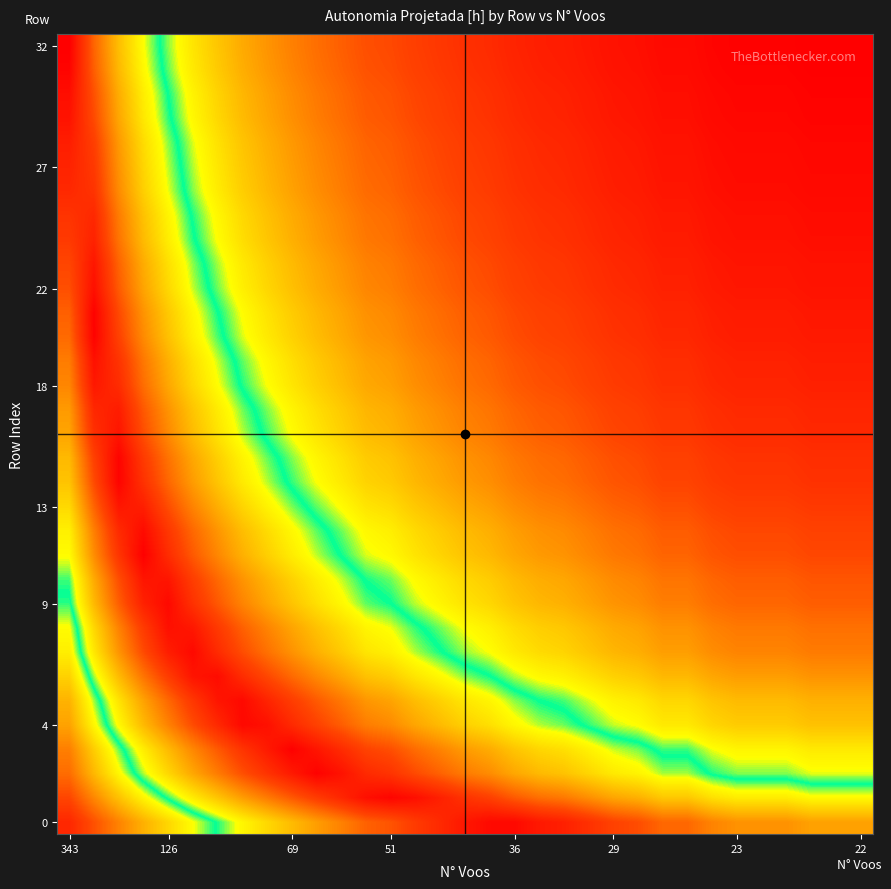

Count the number of data series in this chart.

33